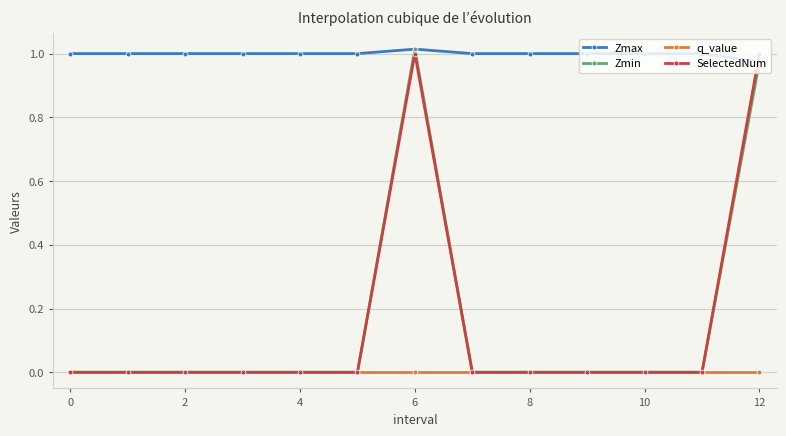

Is this an area chart (filled region under the line)?

No